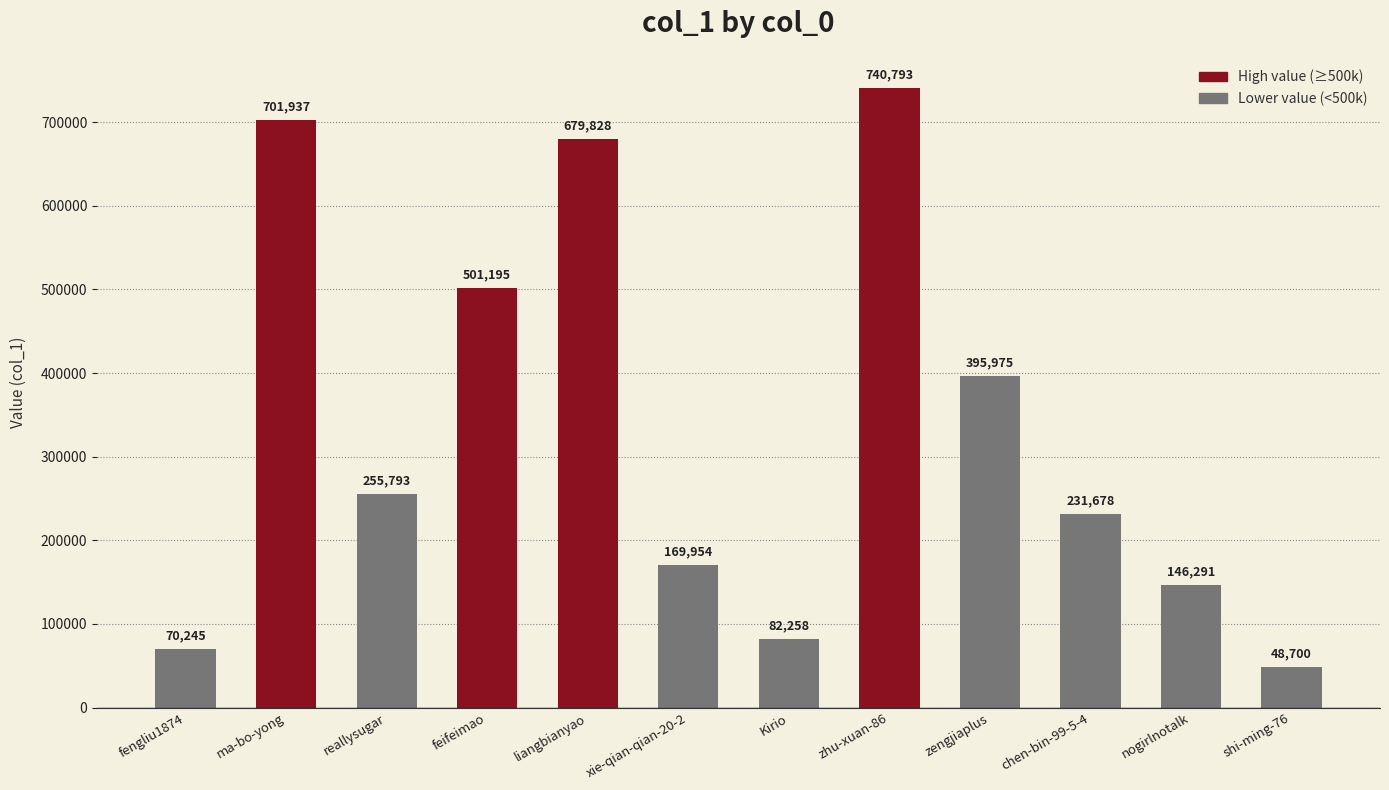

Rank the categories by value from highest to lowest.

zhu-xuan-86, ma-bo-yong, liangbianyao, feifeimao, zengjiaplus, reallysugar, chen-bin-99-5-4, xie-qian-qian-20-2, nogirlnotalk, Kirio, fengliu1874, shi-ming-76